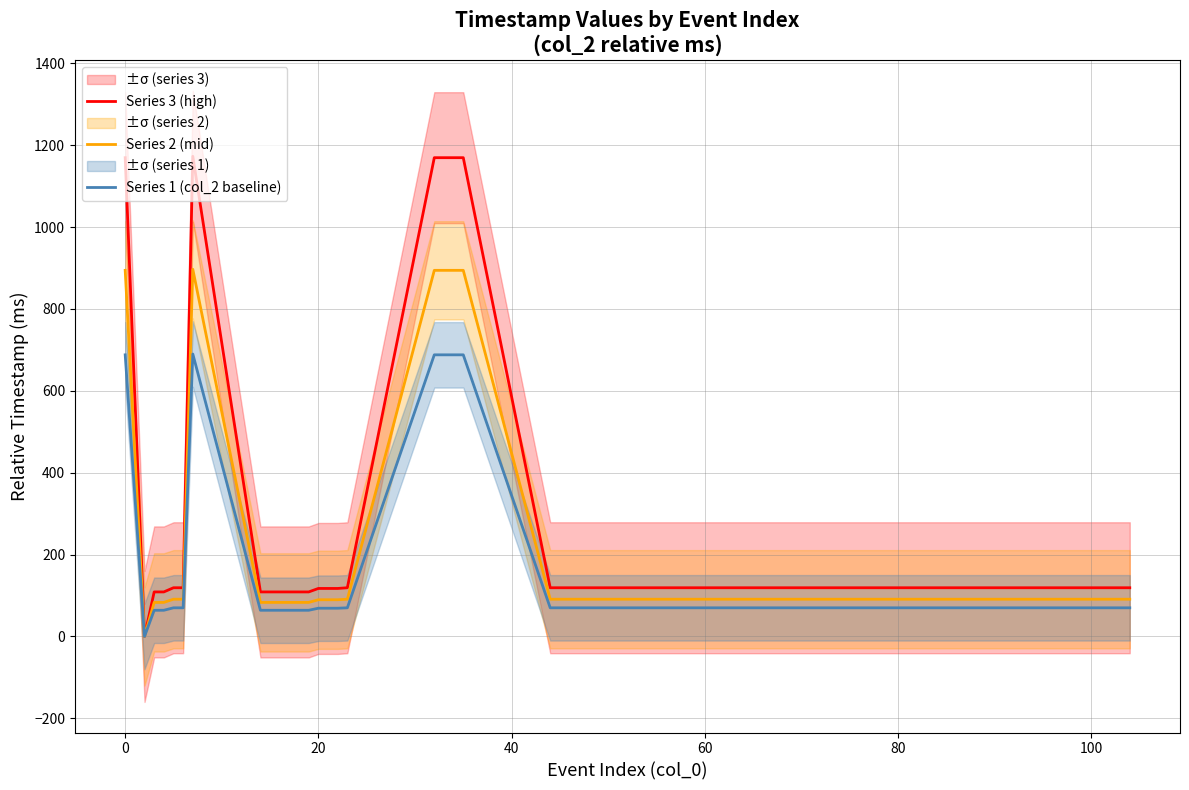

True or false: Series 1 (col_2 baseline) and Series 3 (high) intersect in this chart.

False